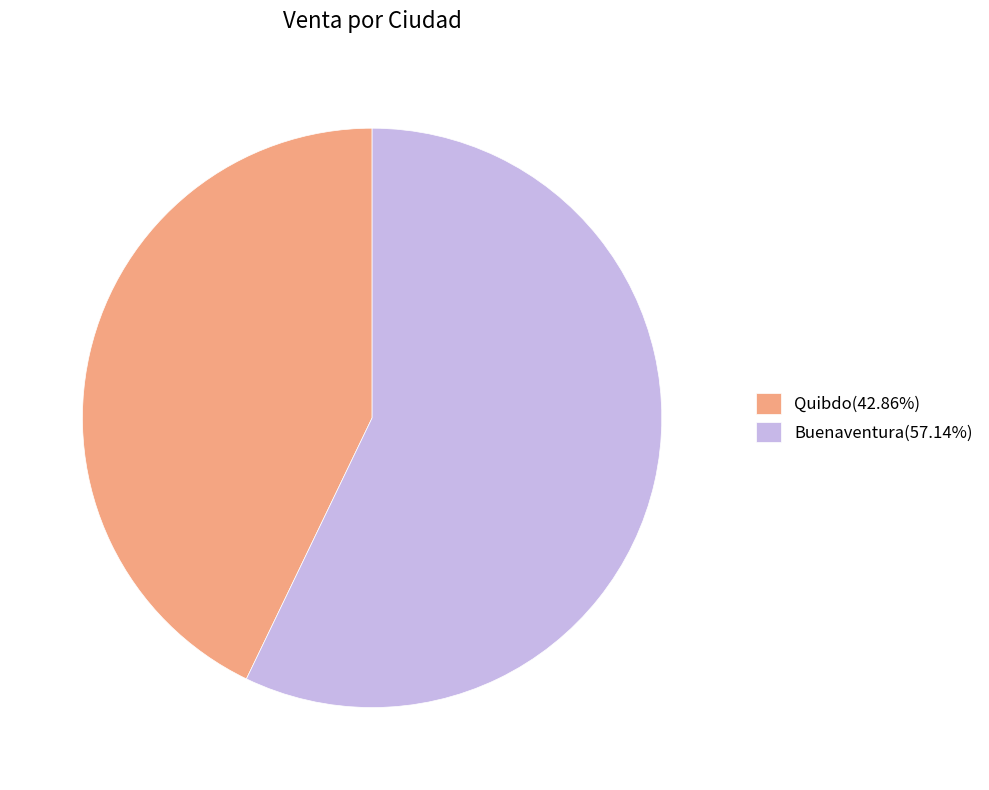

Which category has the biggest portion of the pie?

Buenaventura